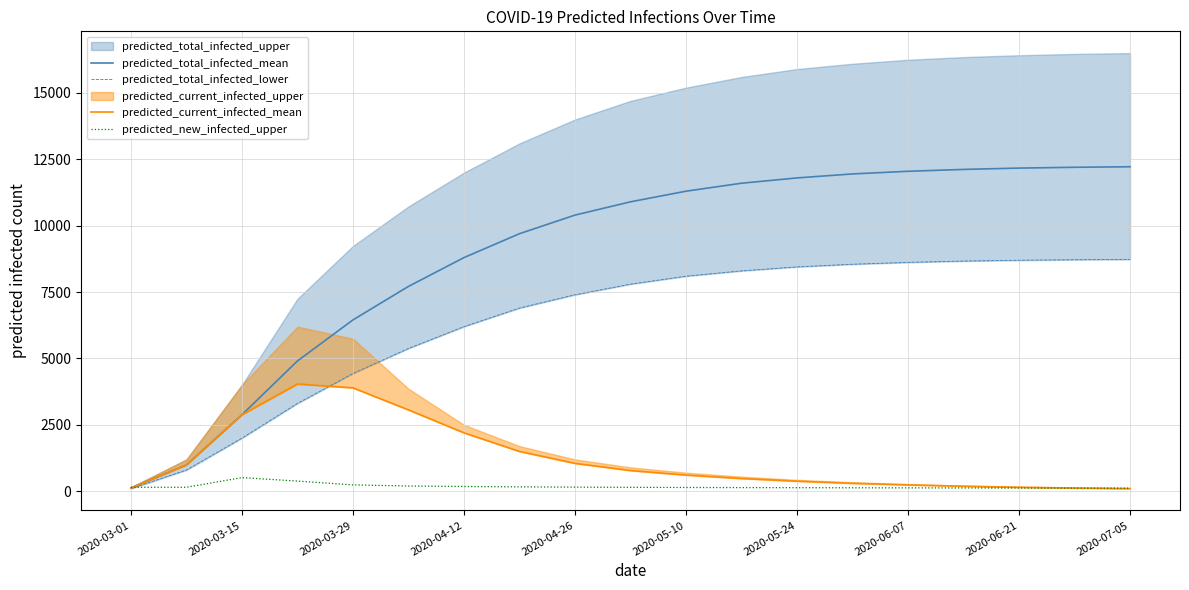

Where is predicted_total_infected_mean nearest to the value 6172?

2020-03-29